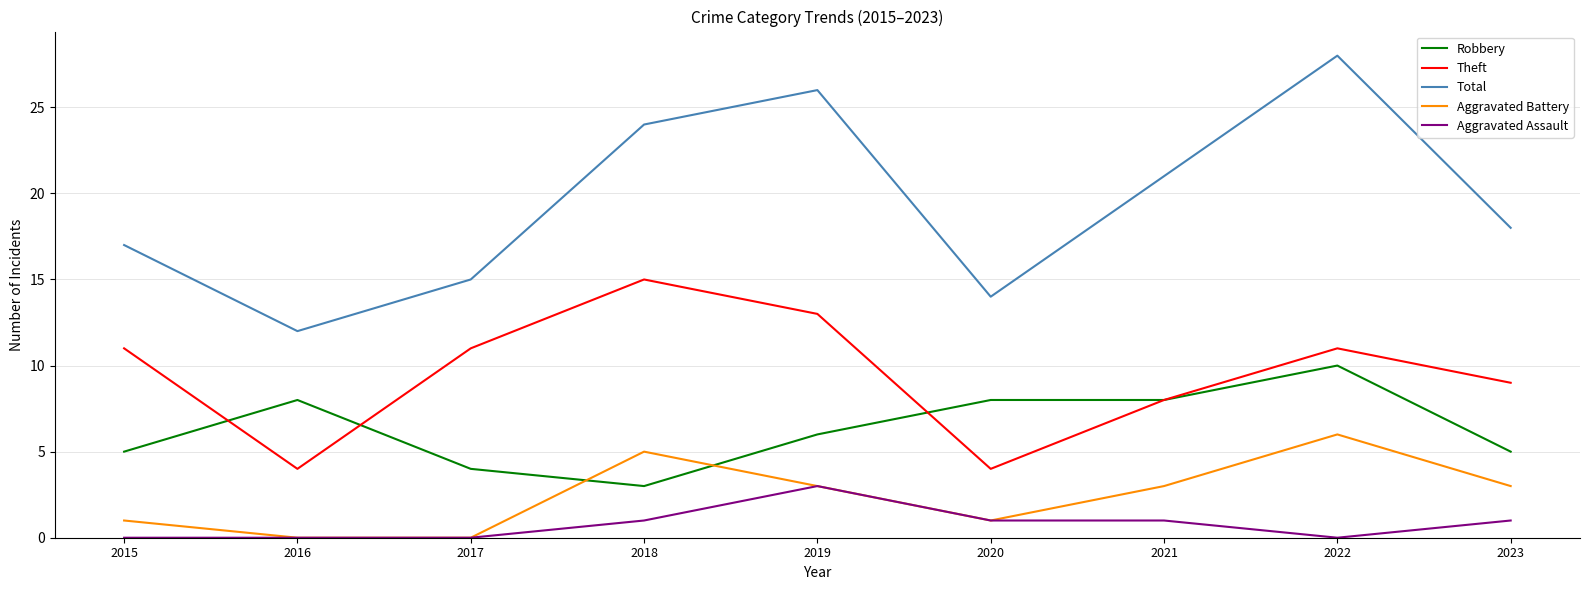

Which series has the largest total across all categories?

Total